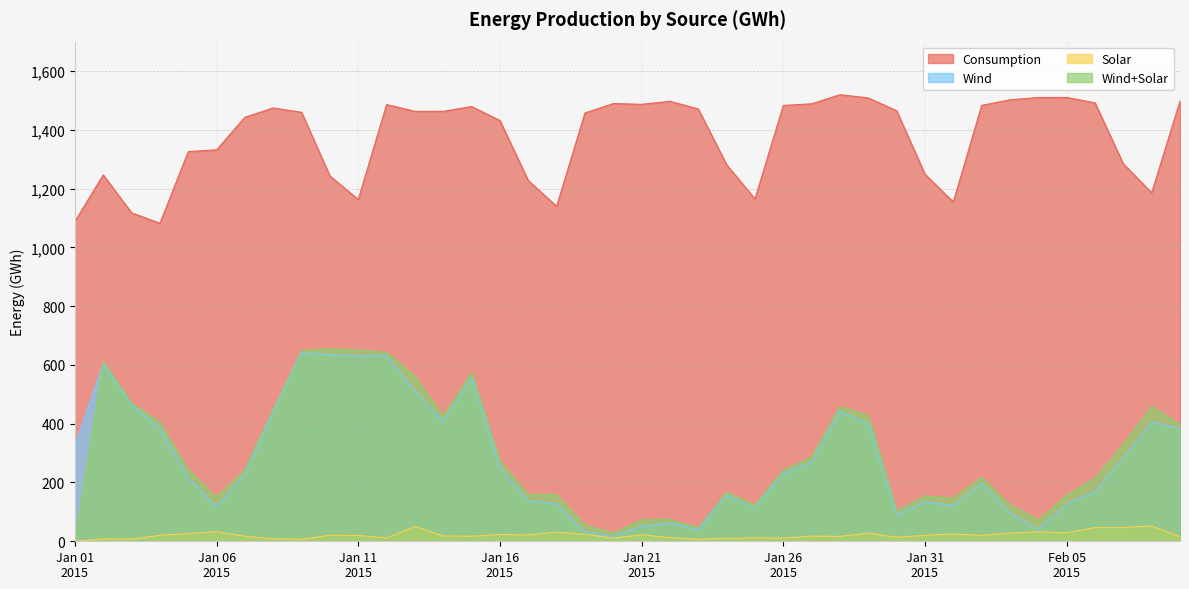

How many interior local valleys does the Wind series have?

9